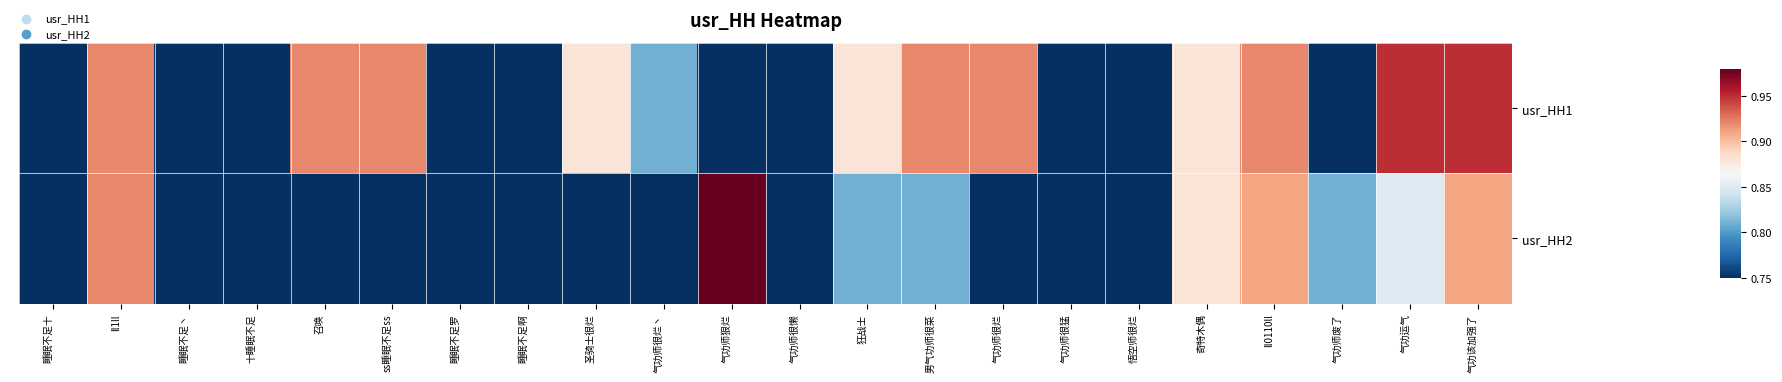

Which series has the widest spread of values?

usr_HH2